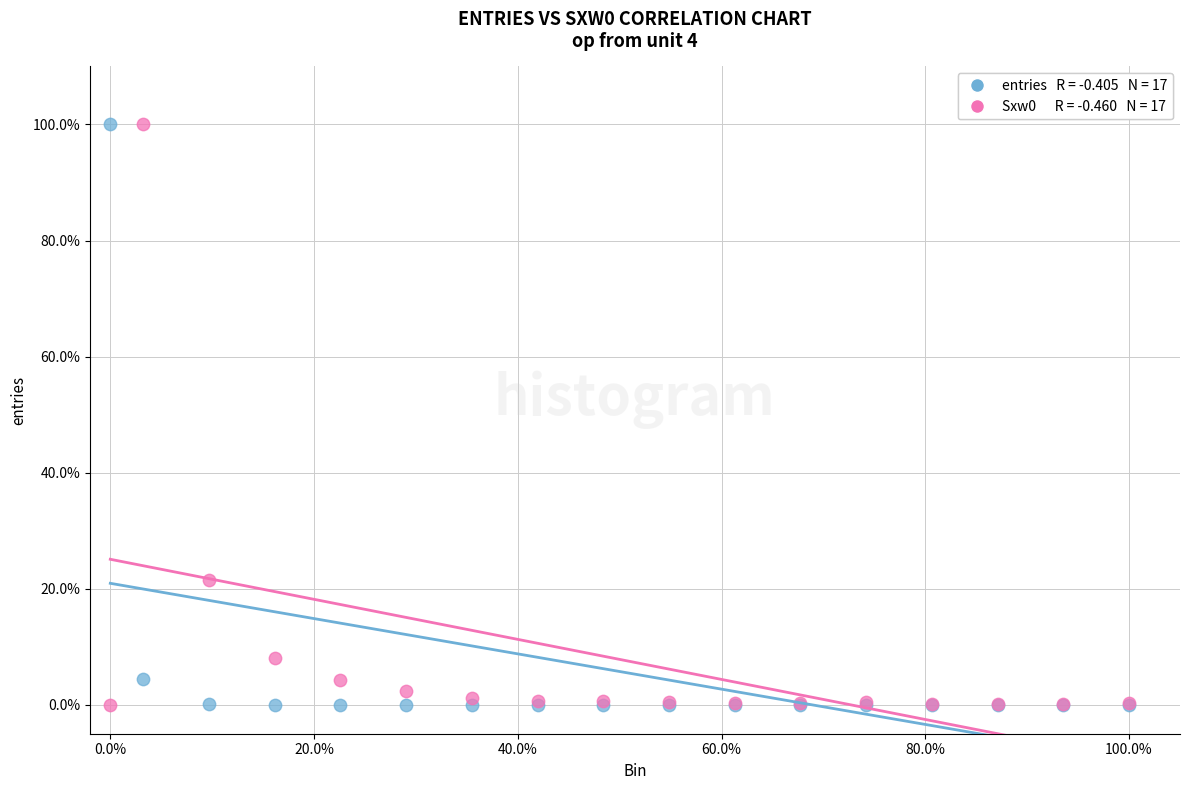

Across all series, what Y value is closest to 50?

21.5